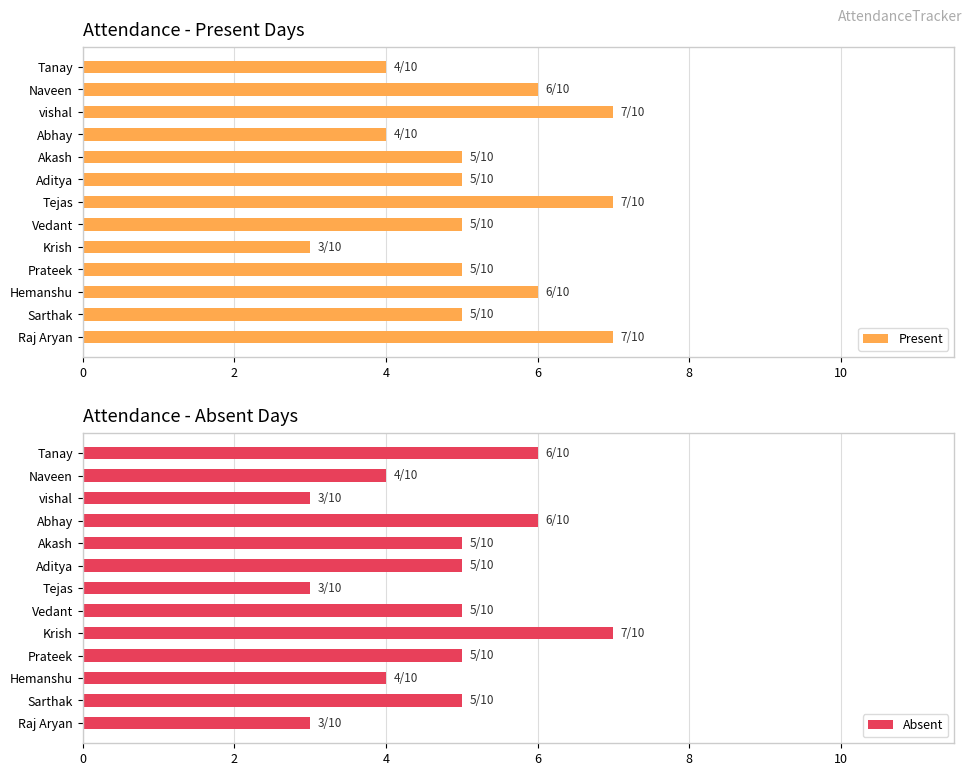

What are all the series names shown in the legend?

Present, Absent